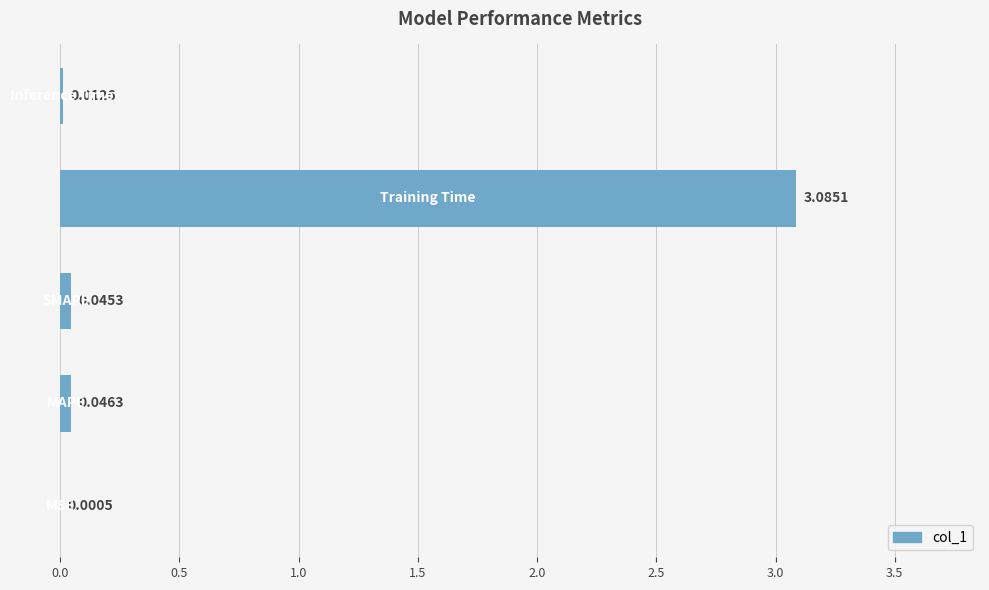

What is the maximum value shown in the chart?

3.1